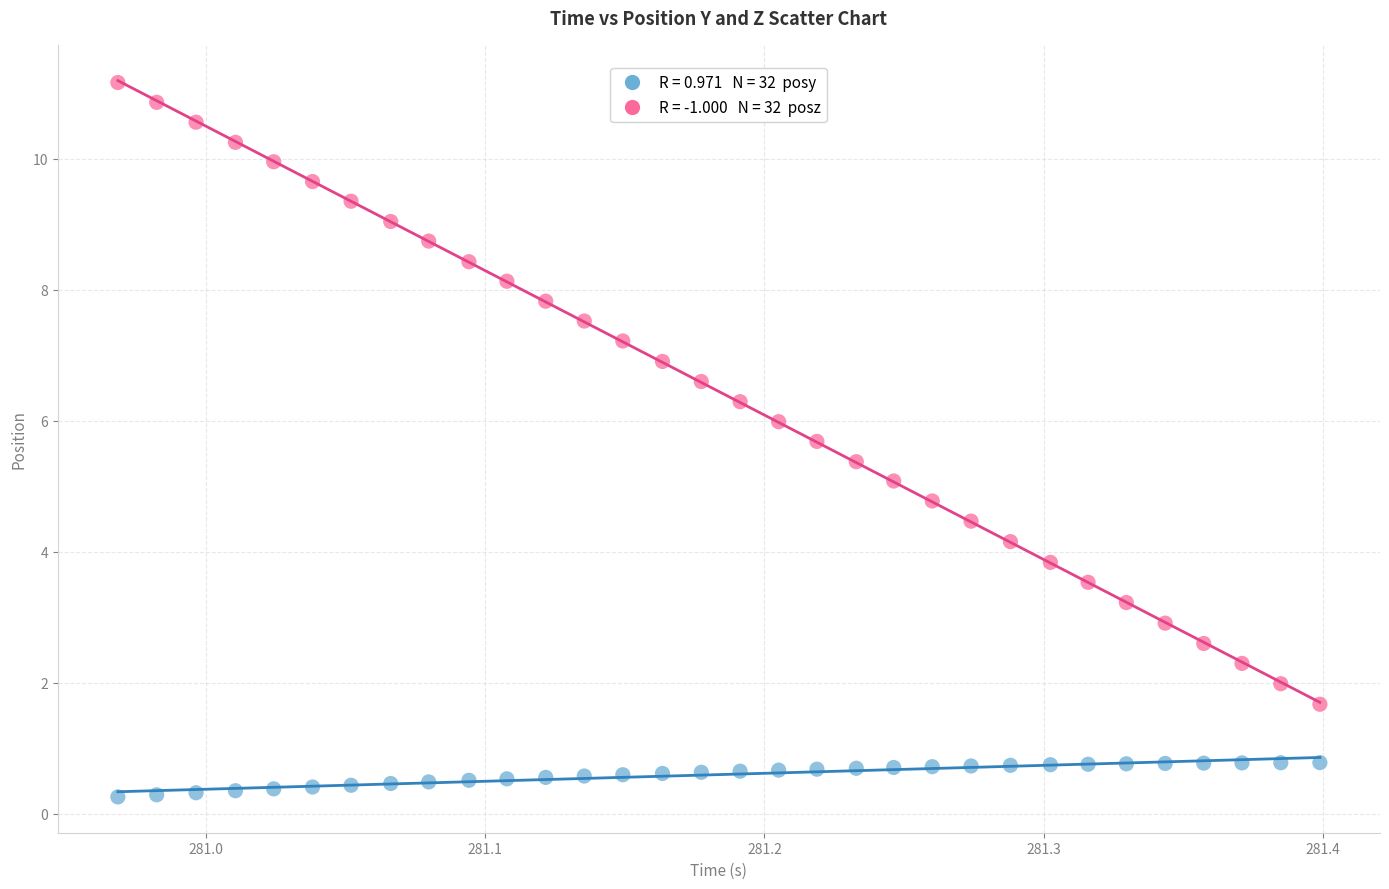

Across all data points, what is the range of Y values (max minus min)?

10.9